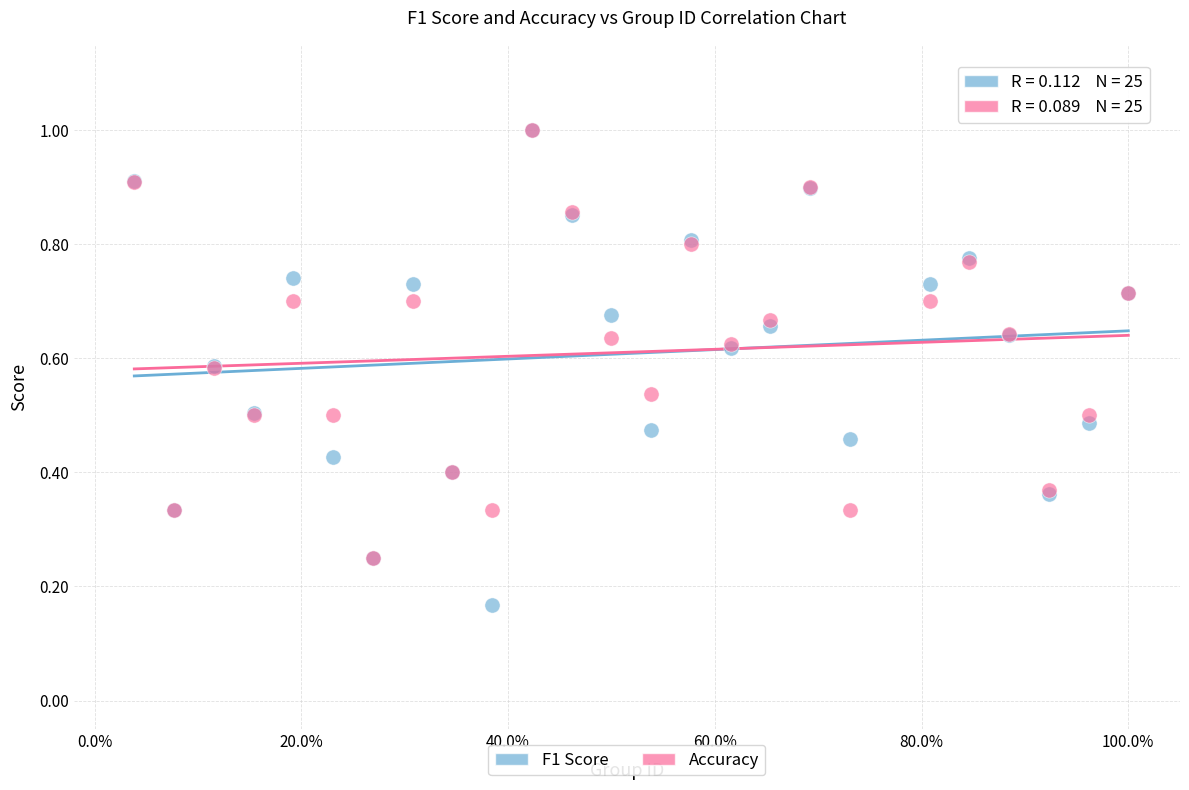

What are all the series names shown in the legend?

F1 Score, Accuracy